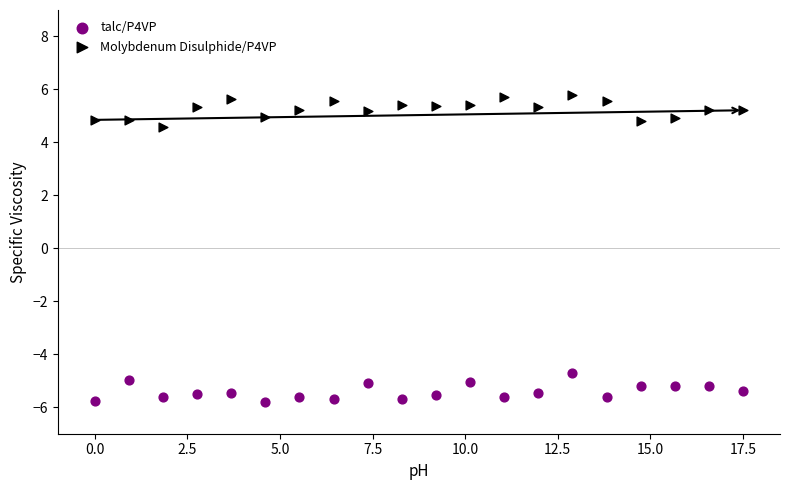

Across all data points, what is the range of X values (max minus min)?

17.5